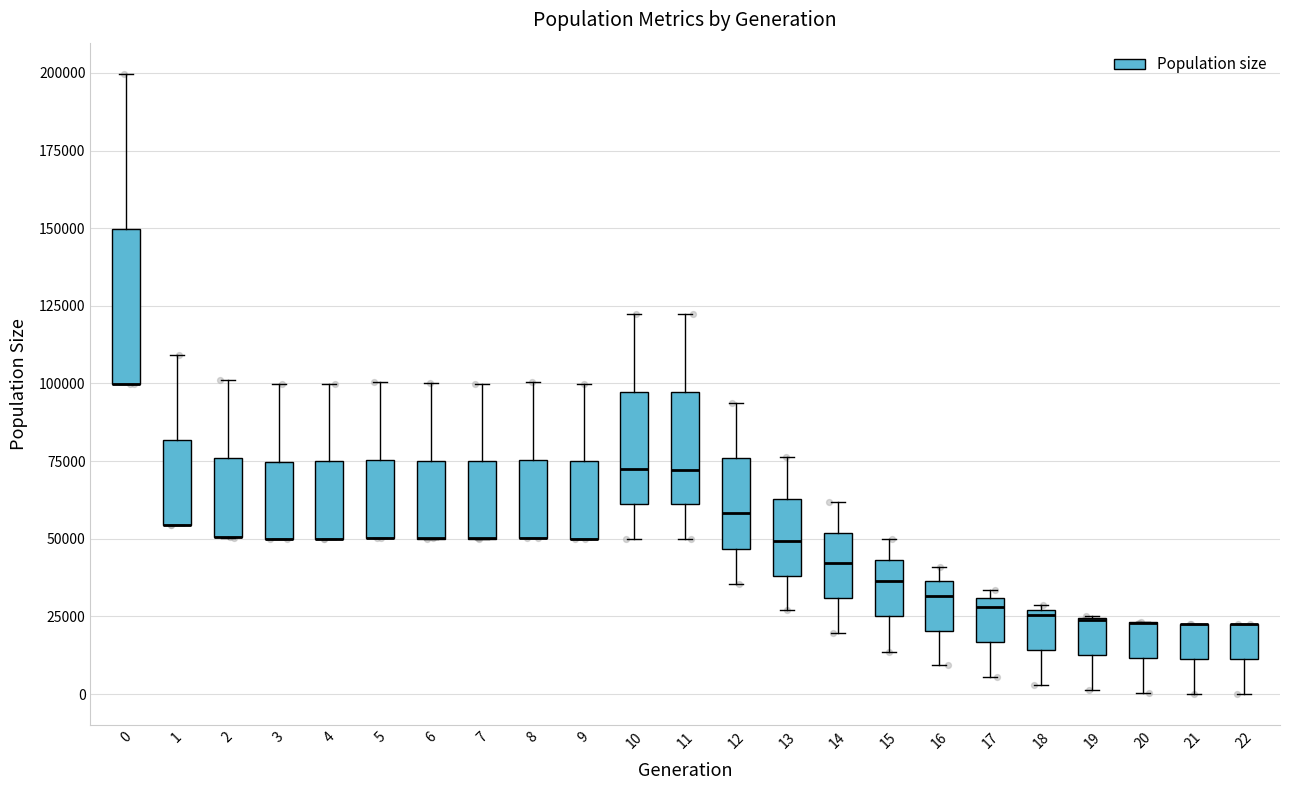

Reading left to right, transcribe this box plot: for each box, give where its median line is, the range the box spans, and where its two whiskers end, as read against the y-axis. The values are not printed on the chart, so give them approximately, as read against the axis.

0: median 100000 (drawn on the box's lower edge), box 100000 to 150000, whiskers 100000 to 200000
1: median 55000 (drawn on the box's lower edge), box 55000 to 80000, whiskers 55000 to 110000
2: median 50000 (drawn on the box's lower edge), box 50000 to 75000, whiskers 50000 to 100000
3: median 50000 (drawn on the box's lower edge), box 50000 to 75000, whiskers 50000 to 100000
4: median 50000 (drawn on the box's lower edge), box 50000 to 75000, whiskers 50000 to 100000
5: median 50000 (drawn on the box's lower edge), box 50000 to 75000, whiskers 50000 to 100000
6: median 50000 (drawn on the box's lower edge), box 50000 to 75000, whiskers 50000 to 100000
7: median 50000 (drawn on the box's lower edge), box 50000 to 75000, whiskers 50000 to 100000
8: median 50000 (drawn on the box's lower edge), box 50000 to 75000, whiskers 50000 to 100000
9: median 50000 (drawn on the box's lower edge), box 50000 to 75000, whiskers 50000 to 100000
10: median 70000, box 60000 to 95000, whiskers 50000 to 120000
11: median 70000, box 60000 to 95000, whiskers 50000 to 120000
12: median 60000, box 45000 to 75000, whiskers 35000 to 95000
13: median 50000, box 40000 to 65000, whiskers 25000 to 75000
14: median 40000, box 30000 to 50000, whiskers 20000 to 60000
15: median 35000, box 25000 to 45000, whiskers 15000 to 50000
16: median 30000, box 20000 to 35000, whiskers 10000 to 40000
17: median 30000 (just below the box's upper edge), box 15000 to 30000, whiskers 5000 to 35000
18: median 25000 (just below the box's upper edge), box 15000 to 25000, whiskers 5000 to 30000
19: median 25000 (drawn on the box's upper edge), box 15000 to 25000, whiskers 0 to 25000
20: median 25000 (drawn on the box's upper edge), box 10000 to 25000, whiskers 0 to 25000
21: median 25000 (drawn on the box's upper edge), box 10000 to 25000, whiskers 0 to 25000
22: median 25000 (drawn on the box's upper edge), box 10000 to 25000, whiskers 0 to 25000